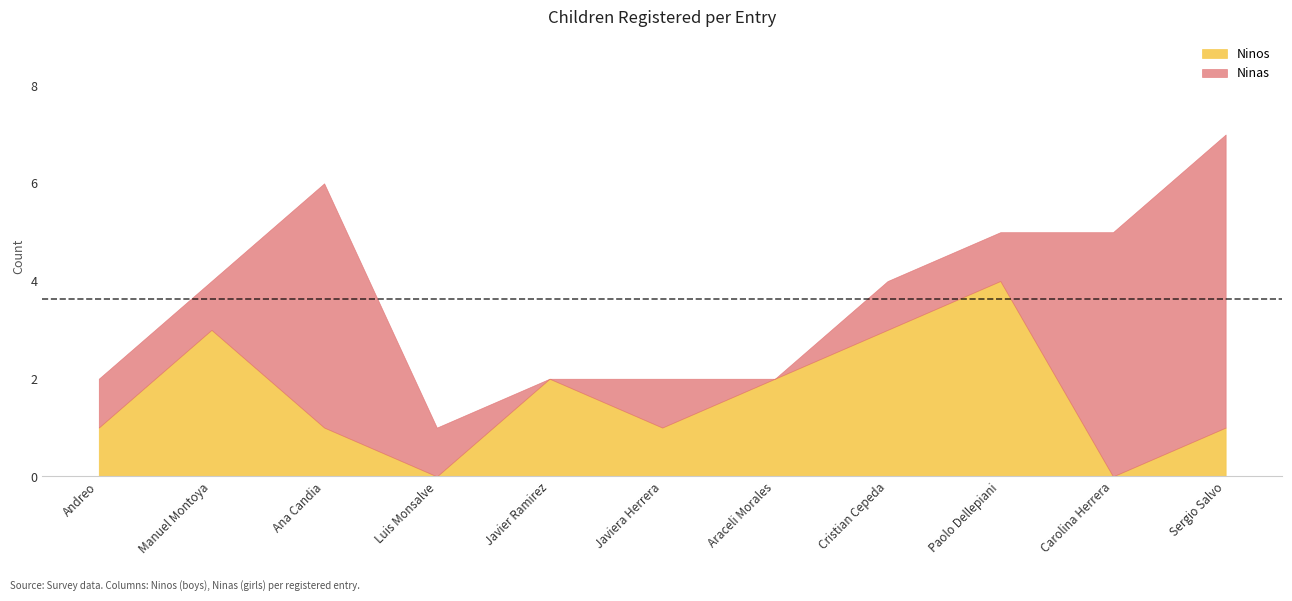

What is the difference between the maximum and second lowest values in the Ninas series?

6